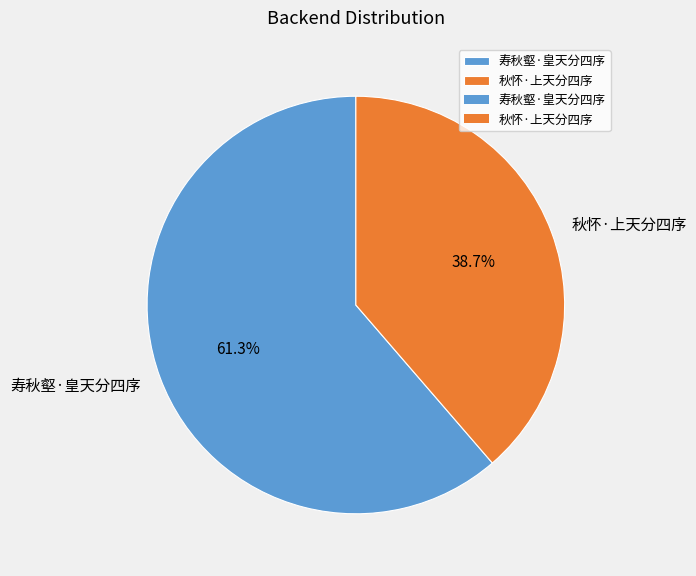

True or false: 寿秋壑·皇天分四序 accounts for 73% of the total.

False